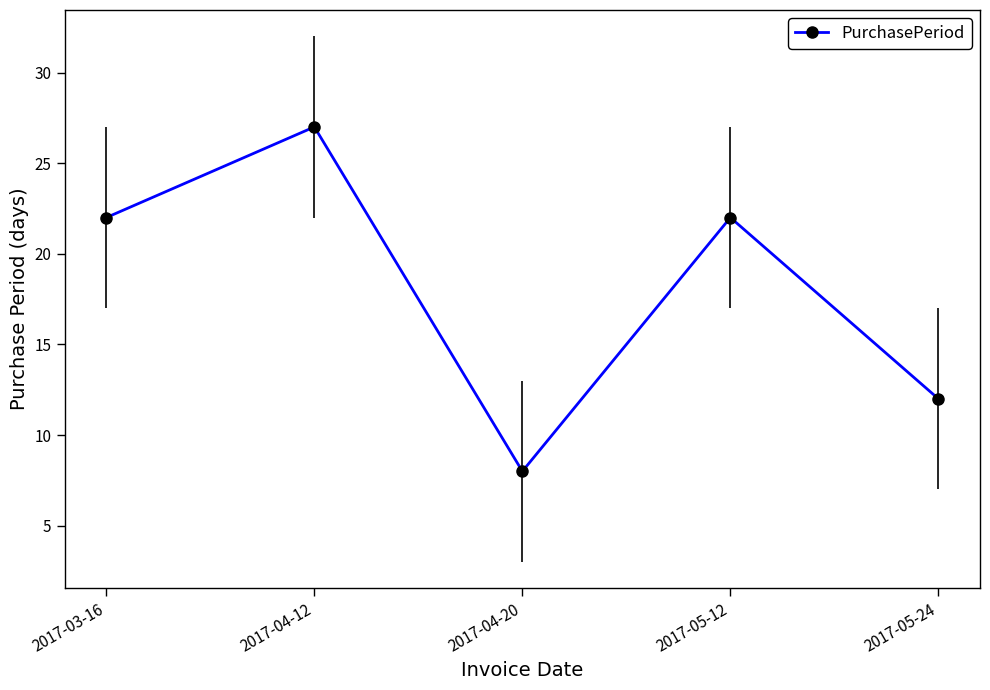

Reading left to right, list all the values displayed in this chart.

2017-03-16=22	2017-04-12=27	2017-04-20=8	2017-05-12=22	2017-05-24=12